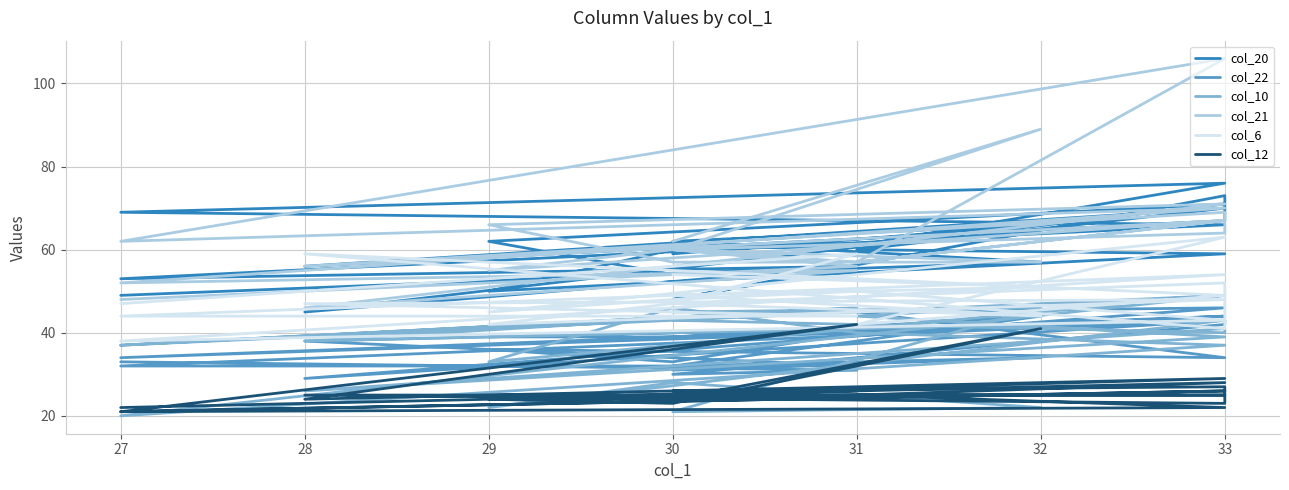

True or false: col_21 and col_10 intersect in this chart.

False